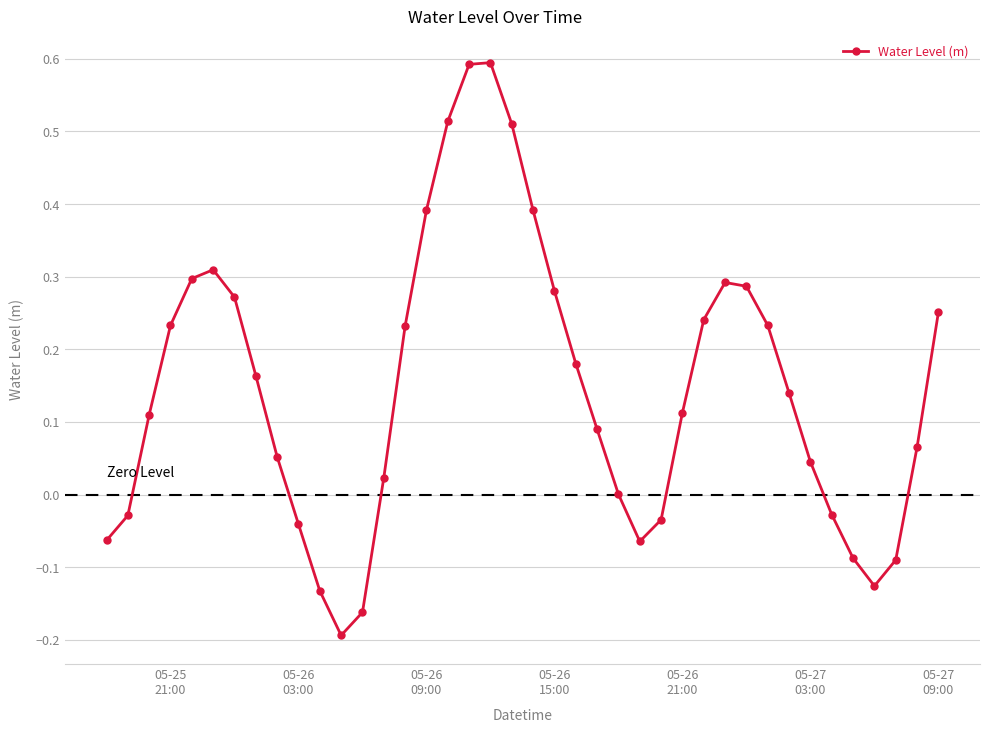

What is the difference between the maximum and minimum values?

0.8